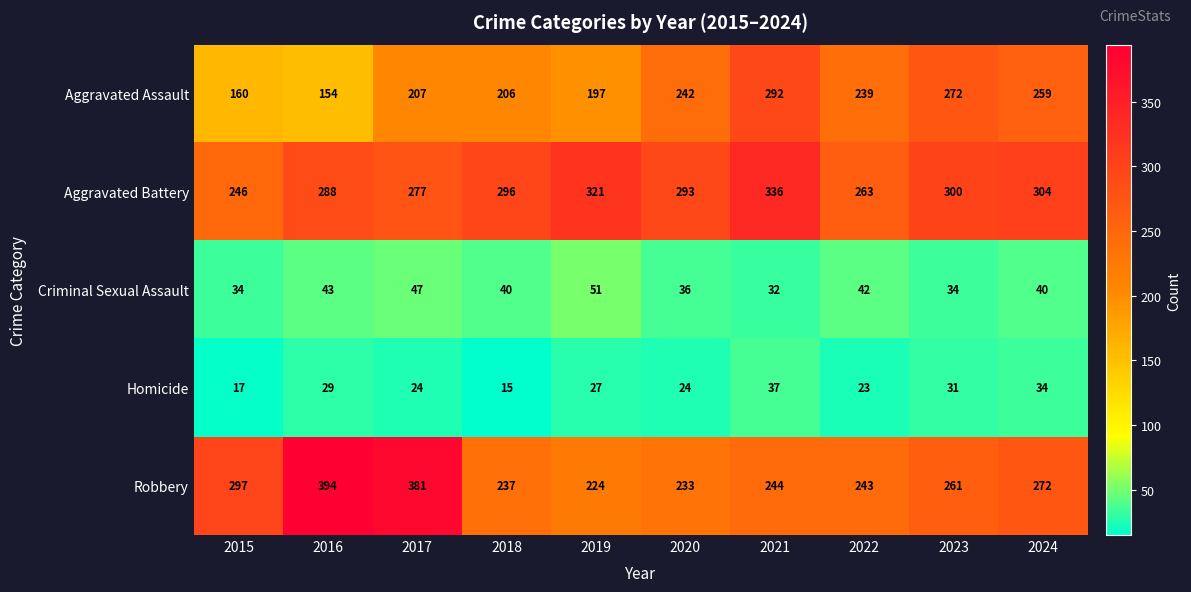

The value of Aggravated Assault at 2019 is 286. True or false?

False